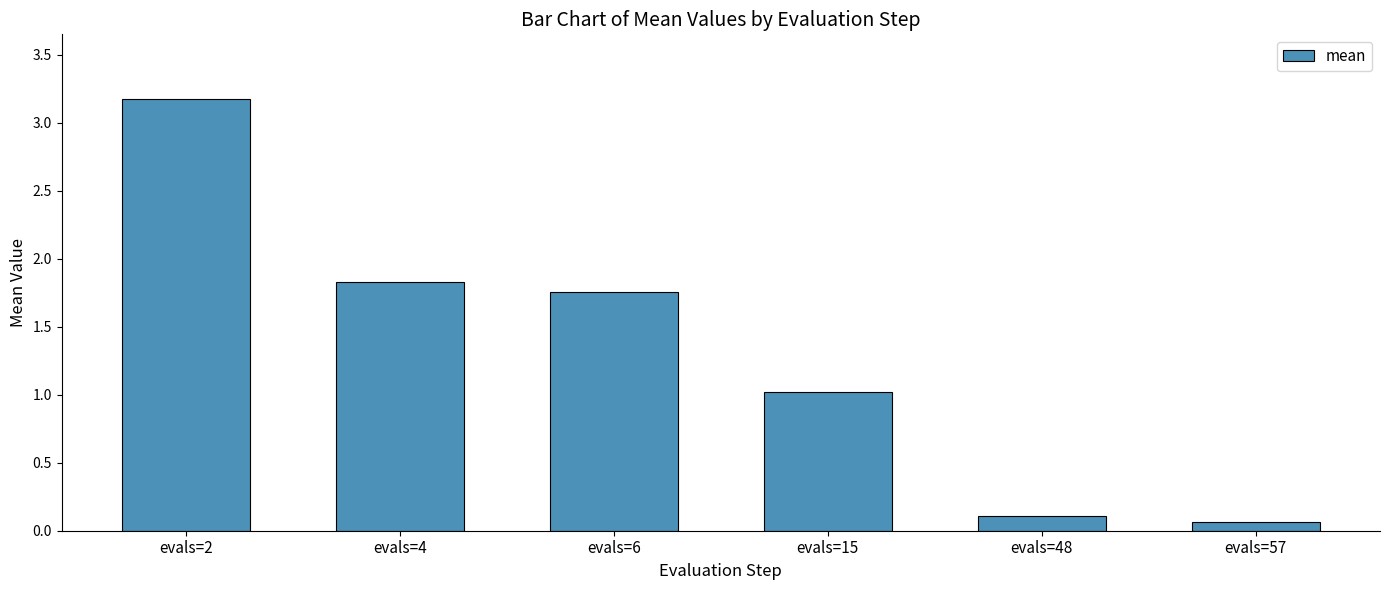

Between evals=57 and evals=2, which is larger?

evals=2